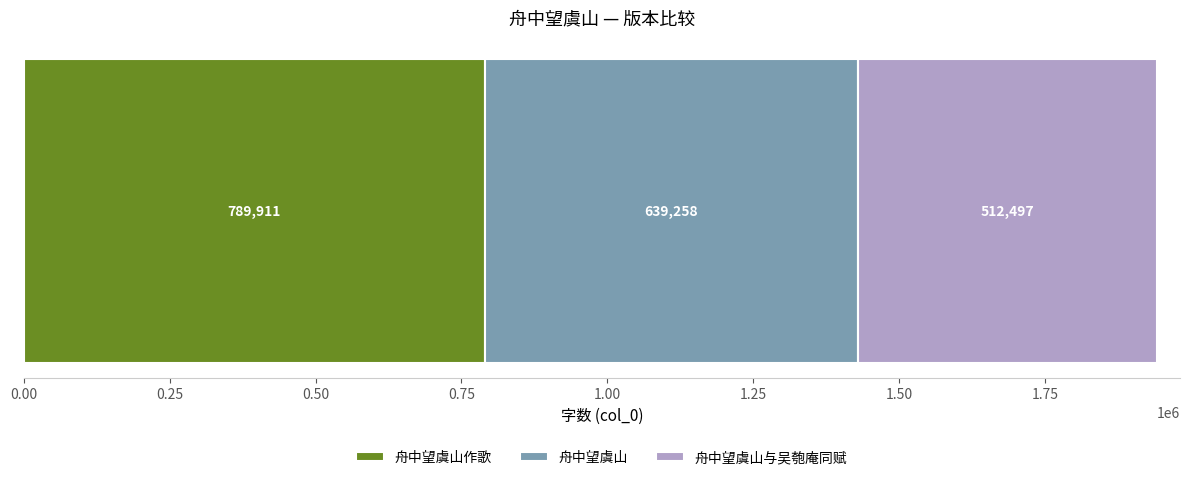

Reading left to right, transcribe all the data shown in this chart.

舟中望虞山作歌=789911	舟中望虞山=639258	舟中望虞山与吴匏庵同赋=512497